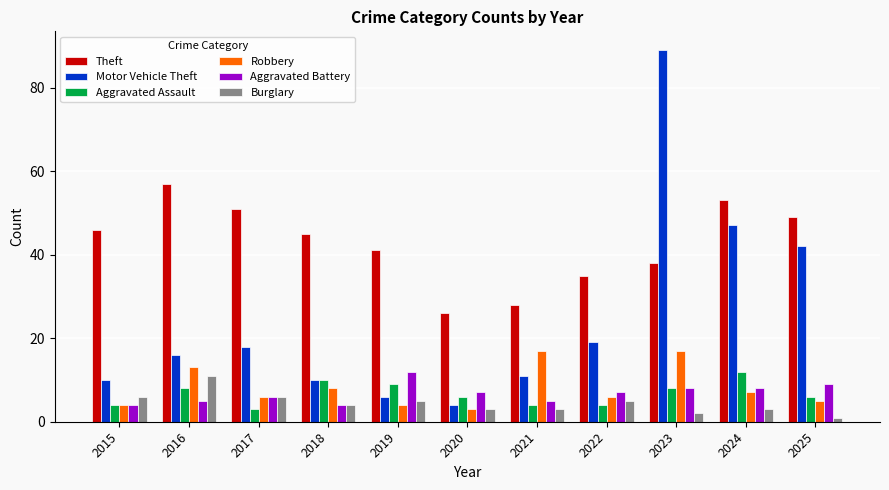

How many Aggravated Battery values are between 5 and 8?

7